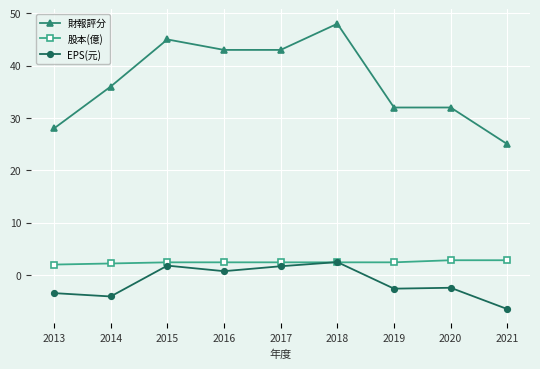

Rank the series at 2019 from lowest to highest value.

EPS(元), 股本(億), 財報評分